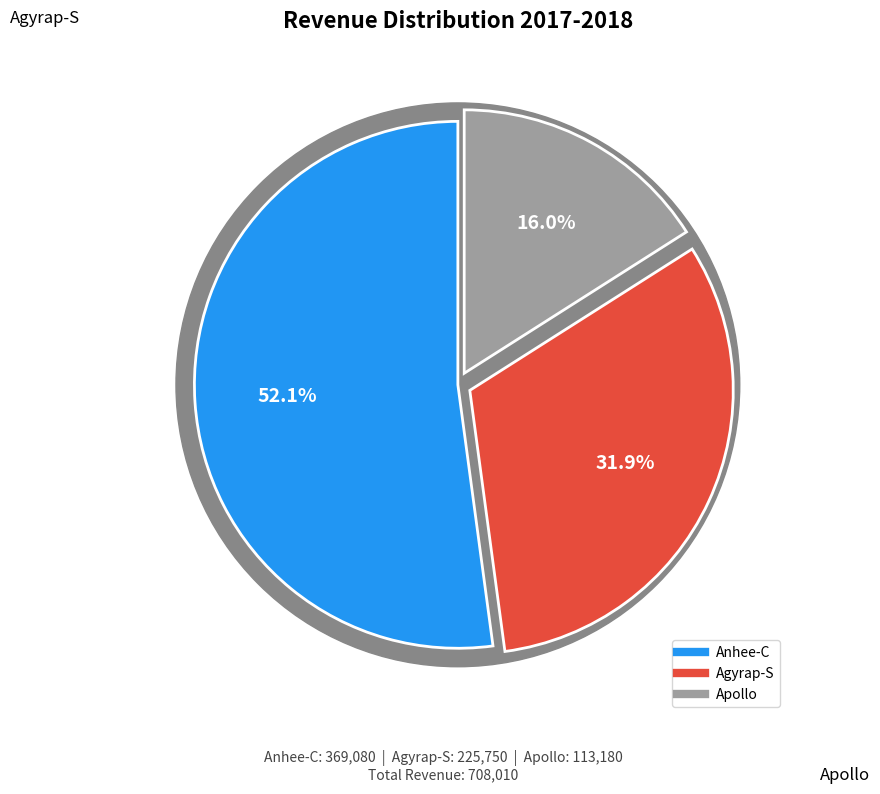

Count the number of slices in the pie.

3